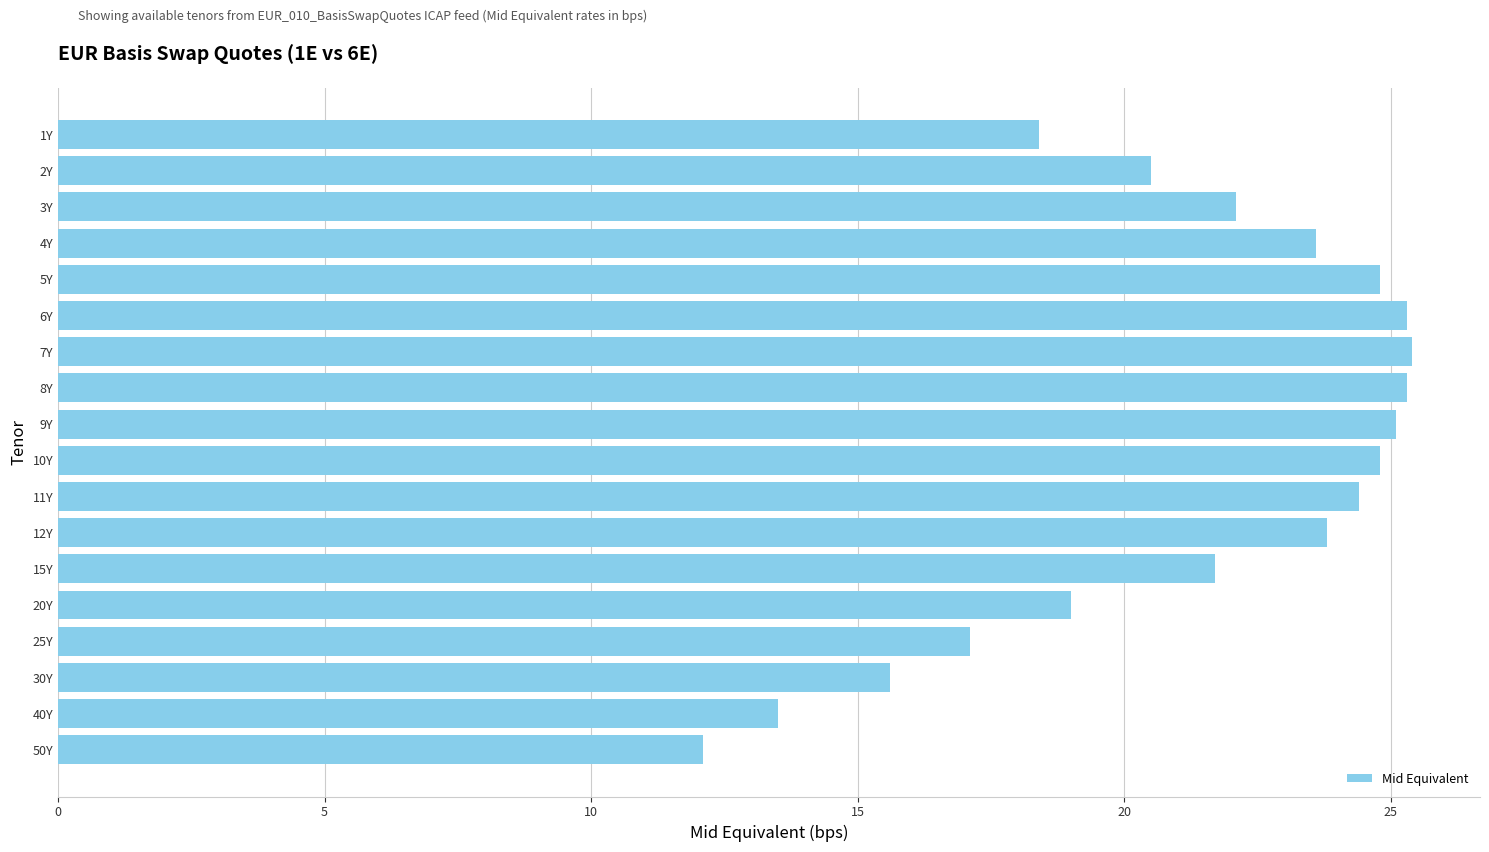

What value does the data have at 10Y?

24.8